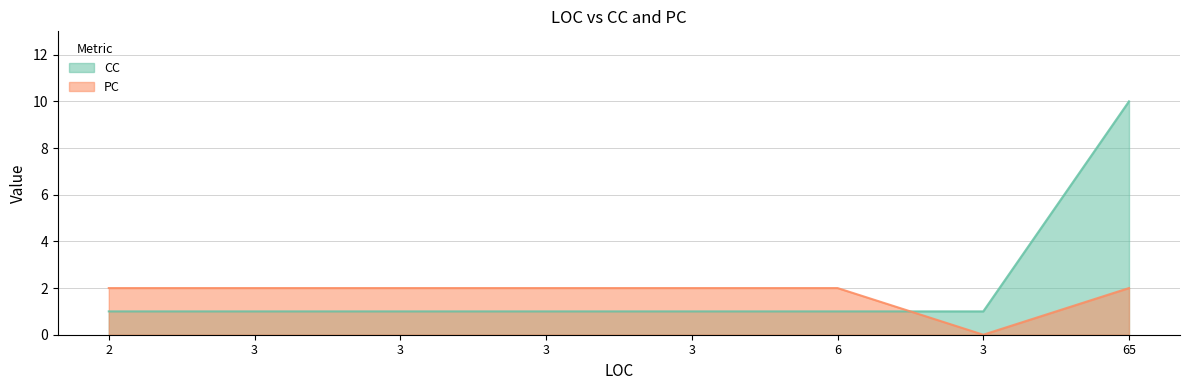

At how many categories does at least one series exceed 2?

1